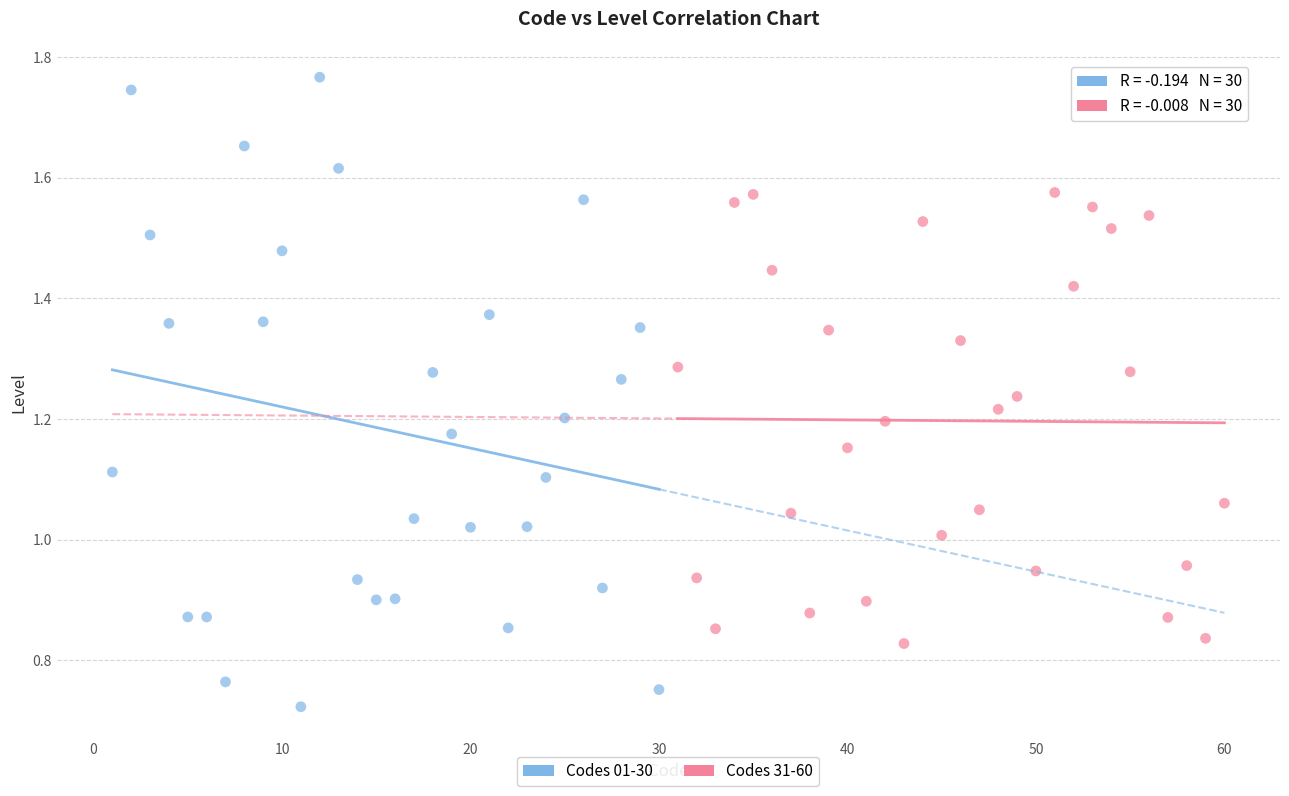

Which series contains the highest Y value?

Codes 01-30